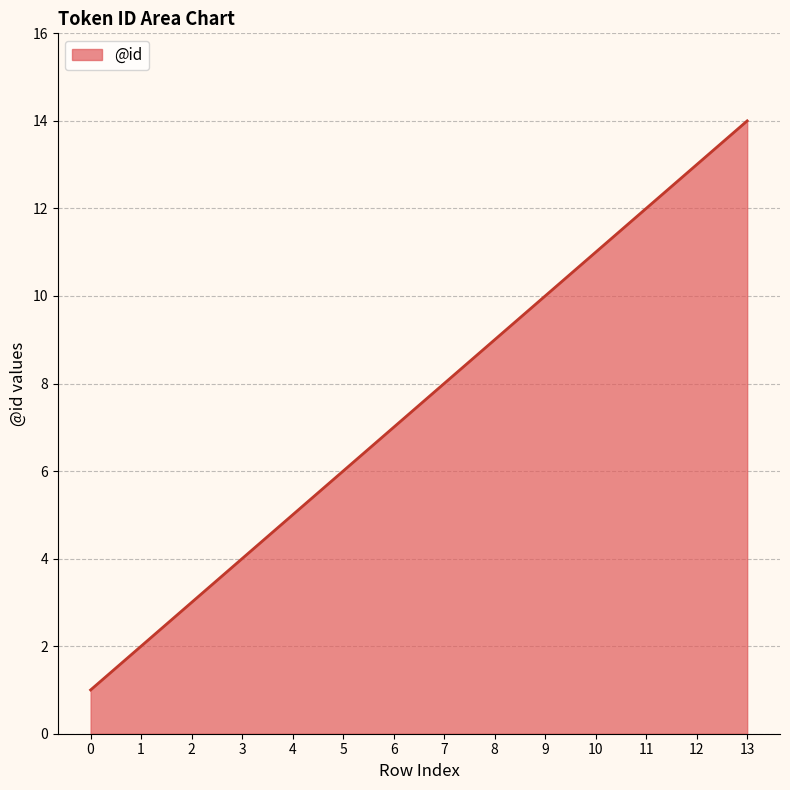

What is the sum of all values?

105